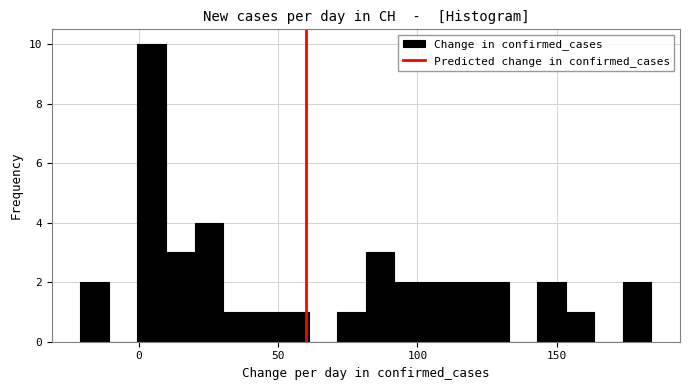

Around what value on the x-axis is the tallest bar? Give the approximate position of its centre, as read against the axis.

5